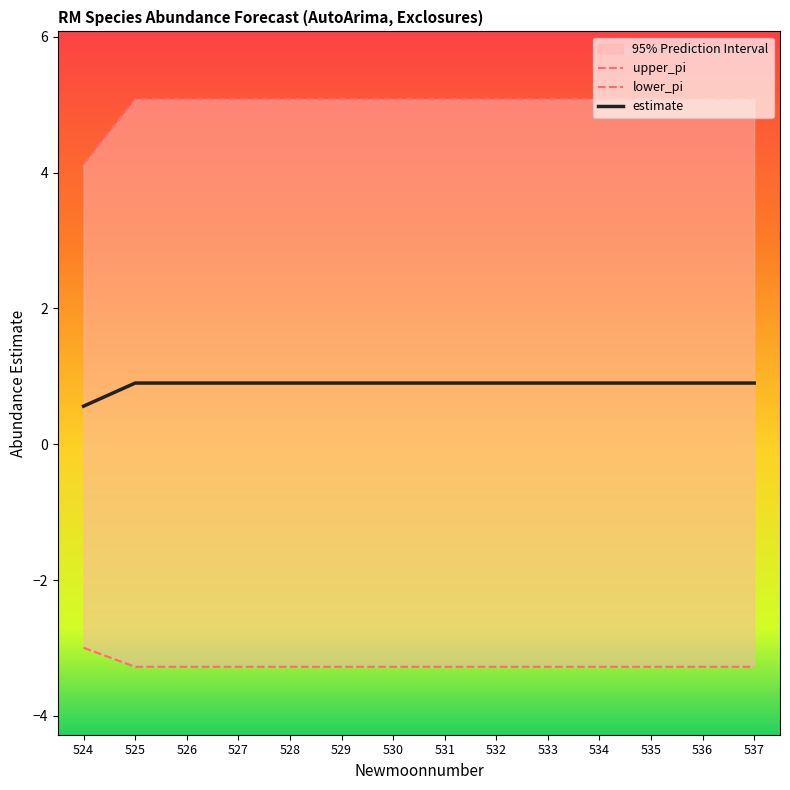

The lower_pi series shows -3.3 at 530. True or false?

True